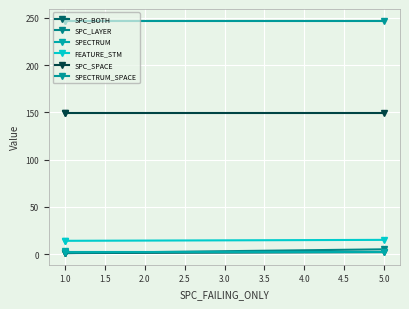

Which series has the widest spread of values?

SPC_LAYER